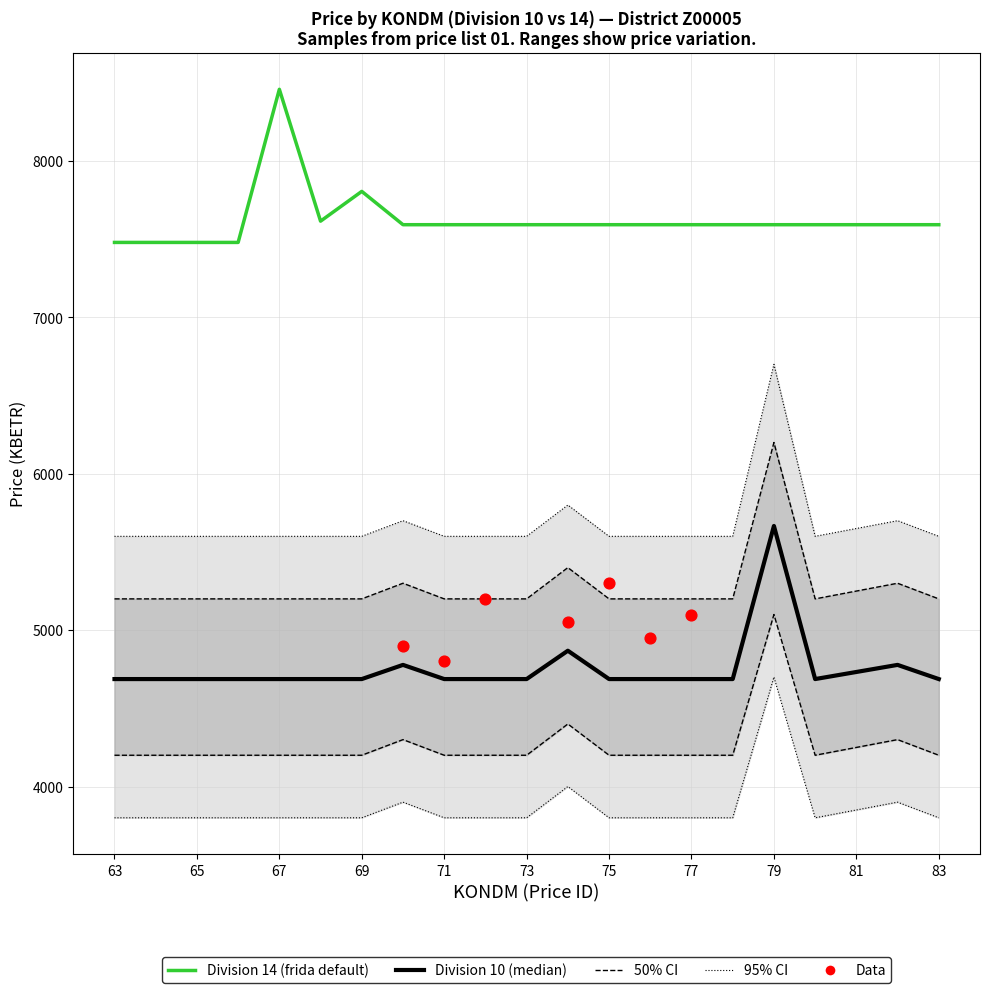

At how many categories does at least one series exceed 6490?

21